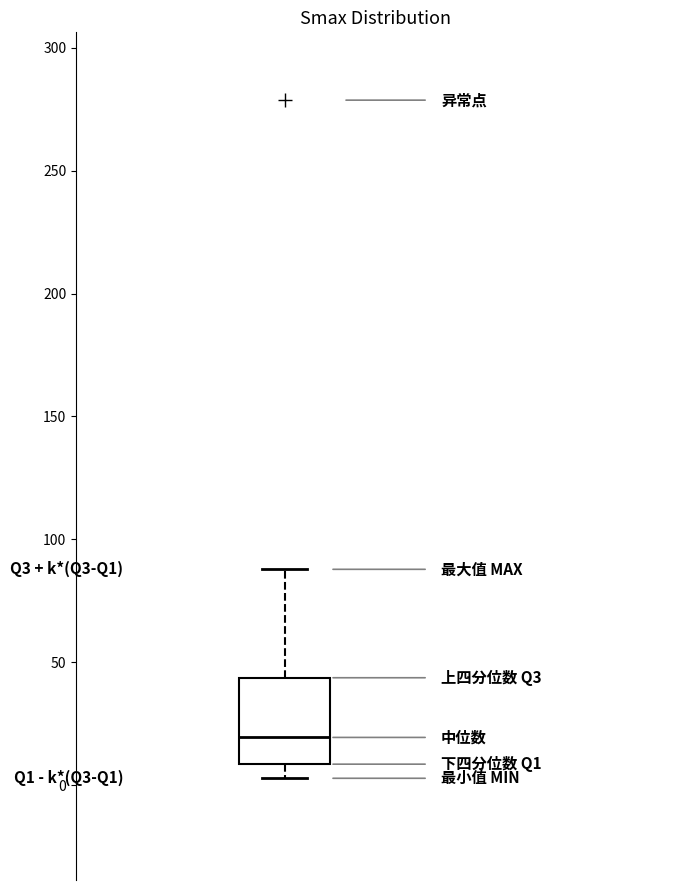

Where is the upper edge of the box on the y-axis? The values are not printed on the chart, so give them approximately, as read against the axis.

45